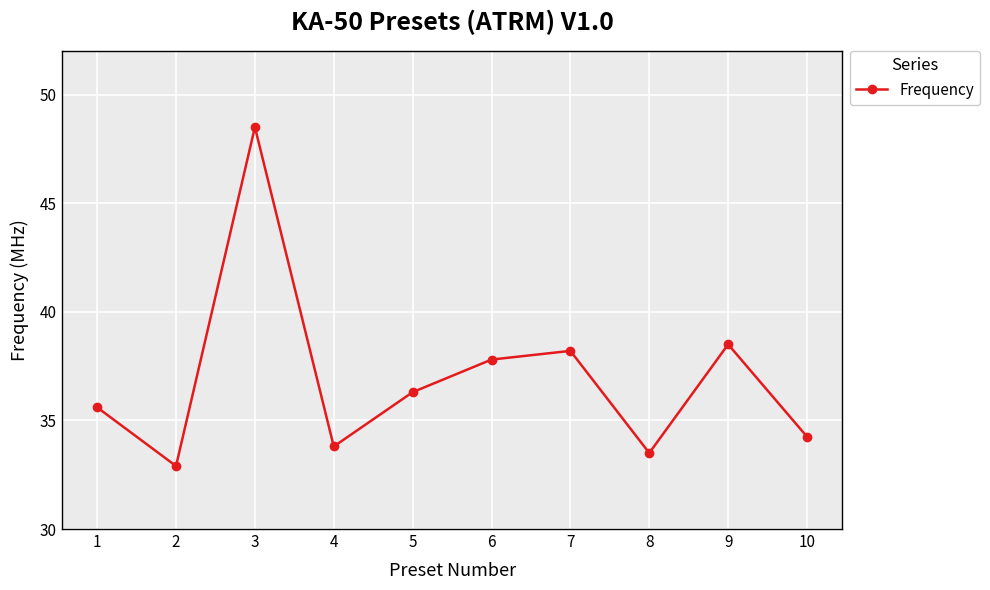

What is the minimum value shown in the chart?

32.9